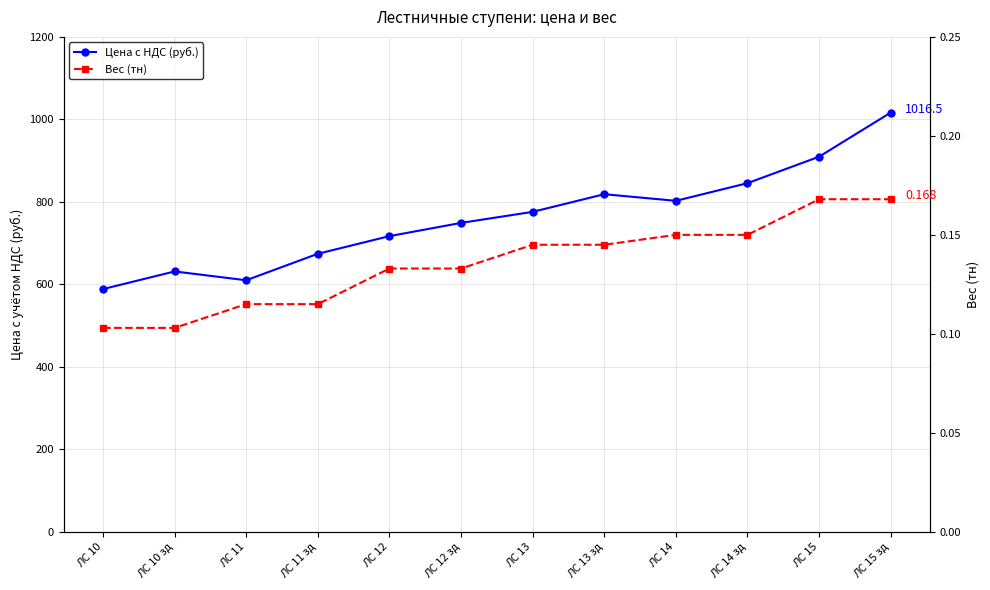

Does the chart display data point markers on the line(s)?

Yes